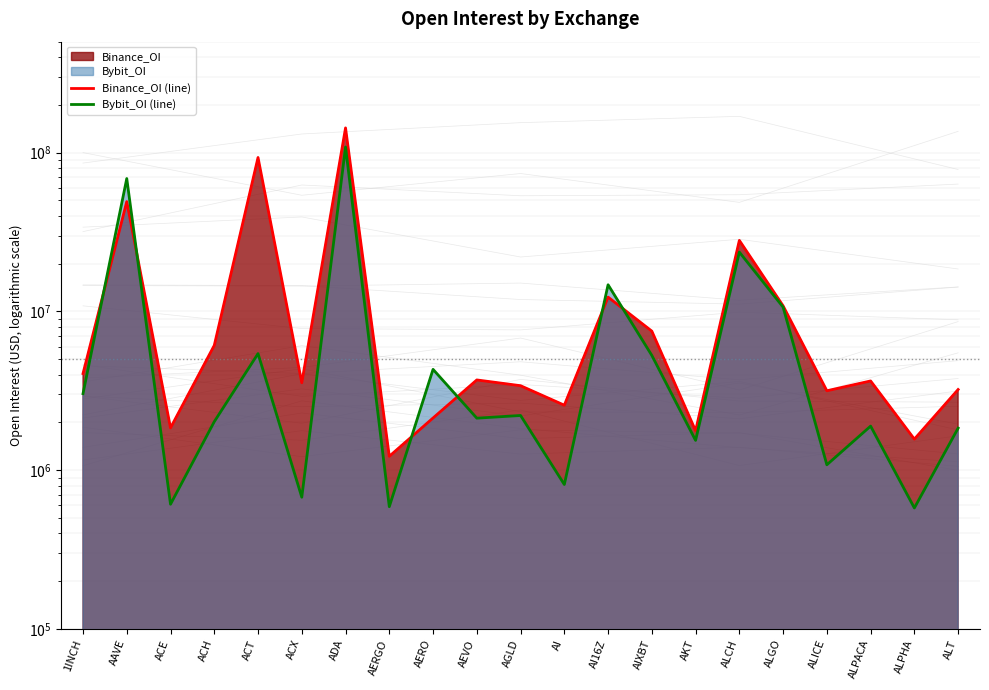

What position from the left is ALPACA?

19